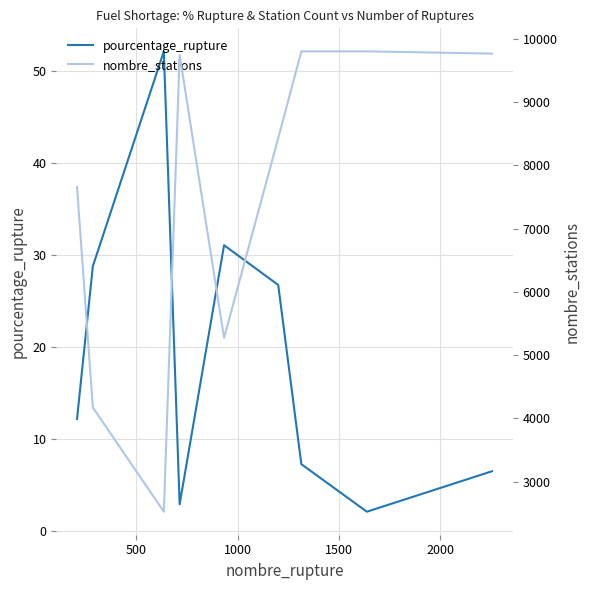

The value of pourcentage_rupture at 2500 is 40.5. True or false?

False